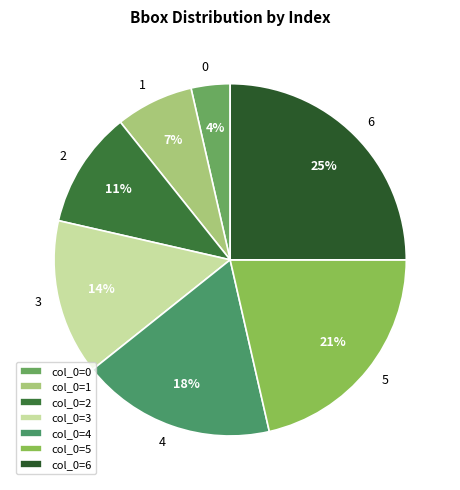

Rank the categories by value from lowest to highest.

col_0=0, col_0=1, col_0=2, col_0=3, col_0=4, col_0=5, col_0=6